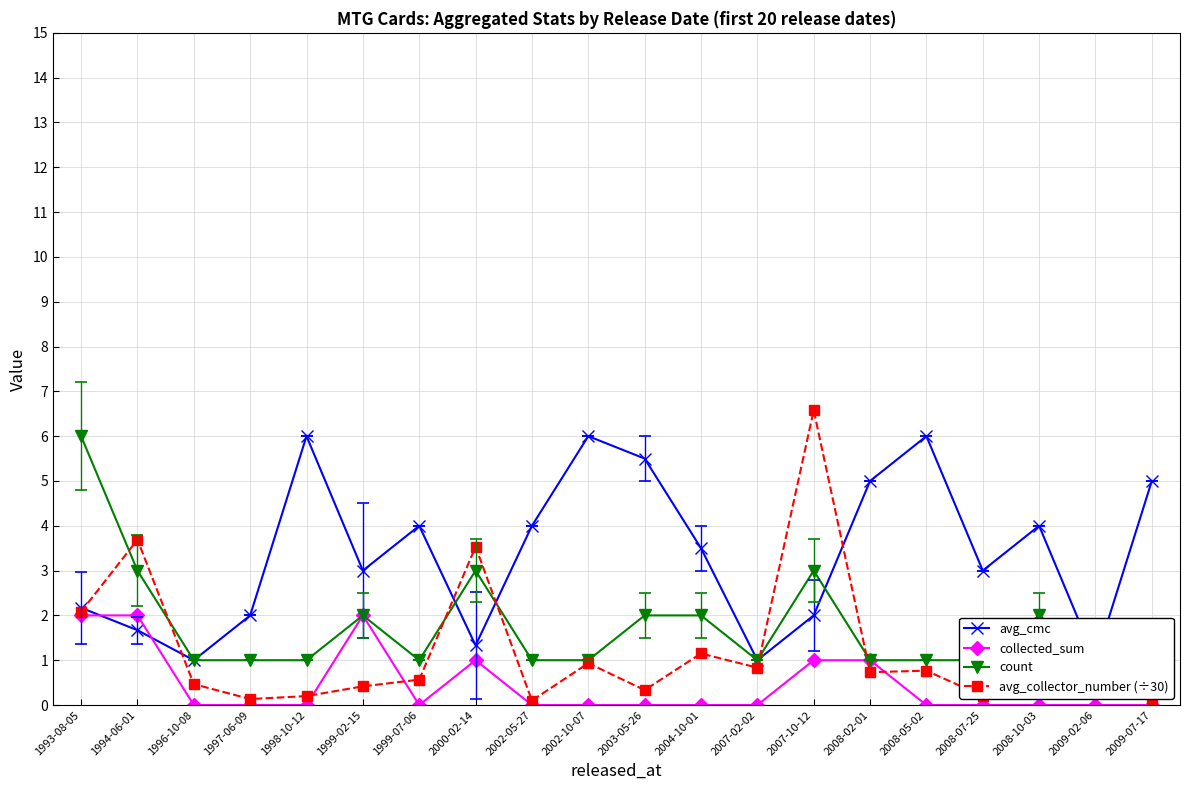

Which series changed the most between 2000-02-14 and 2009-07-17?

avg_cmc